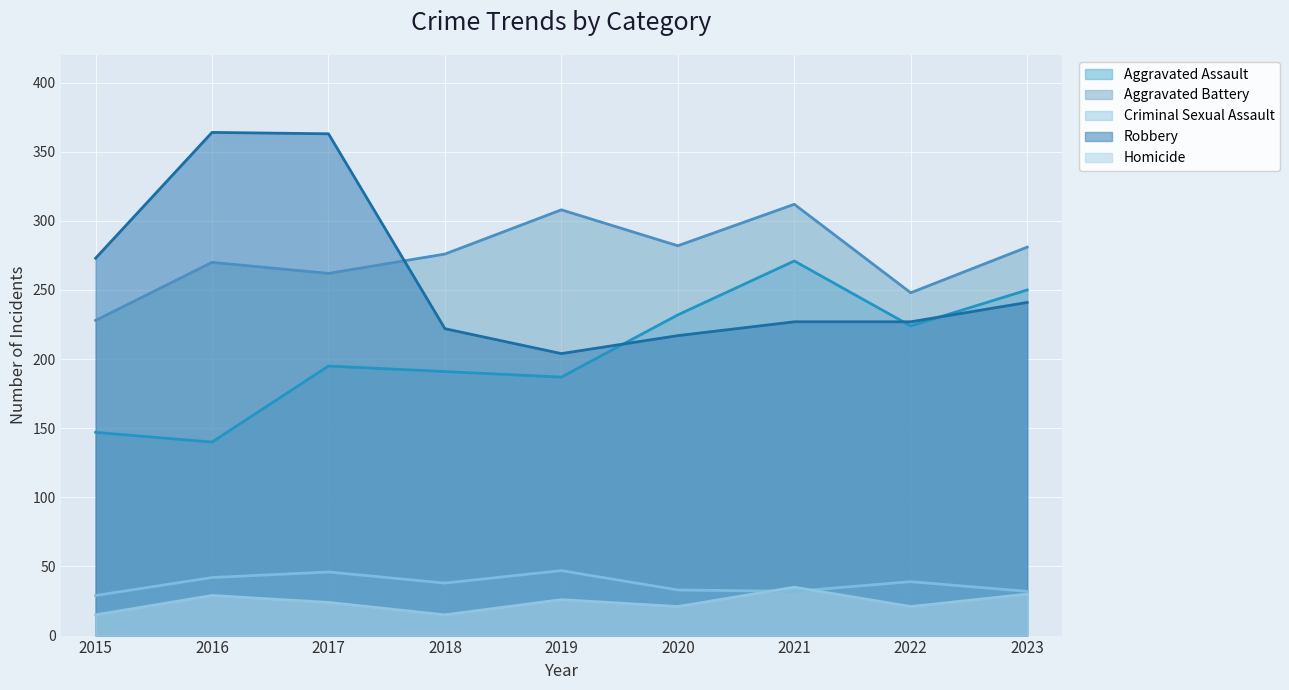

True or false: Criminal Sexual Assault and Aggravated Battery intersect in this chart.

False